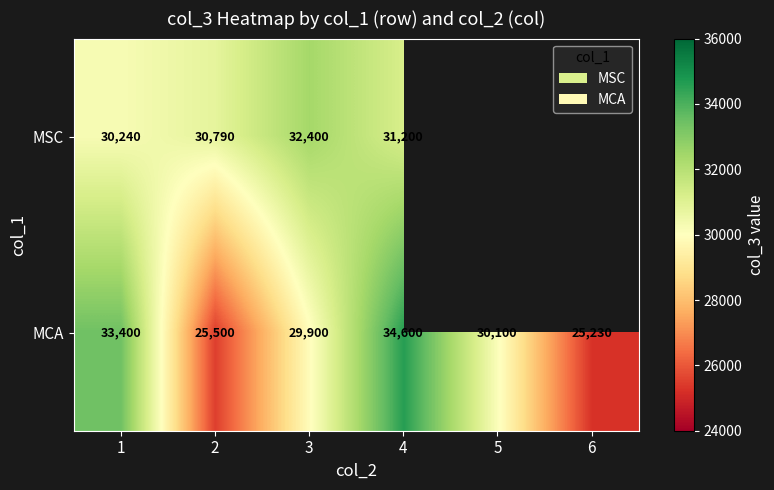

What is the minimum value shown in the chart?

25230.0